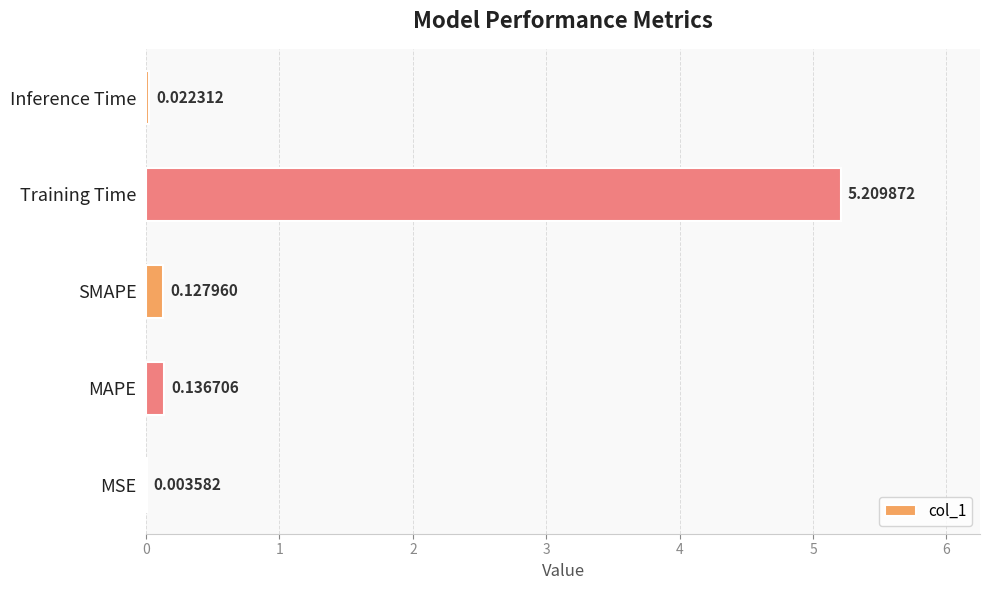

Between SMAPE and MSE, which is larger?

SMAPE